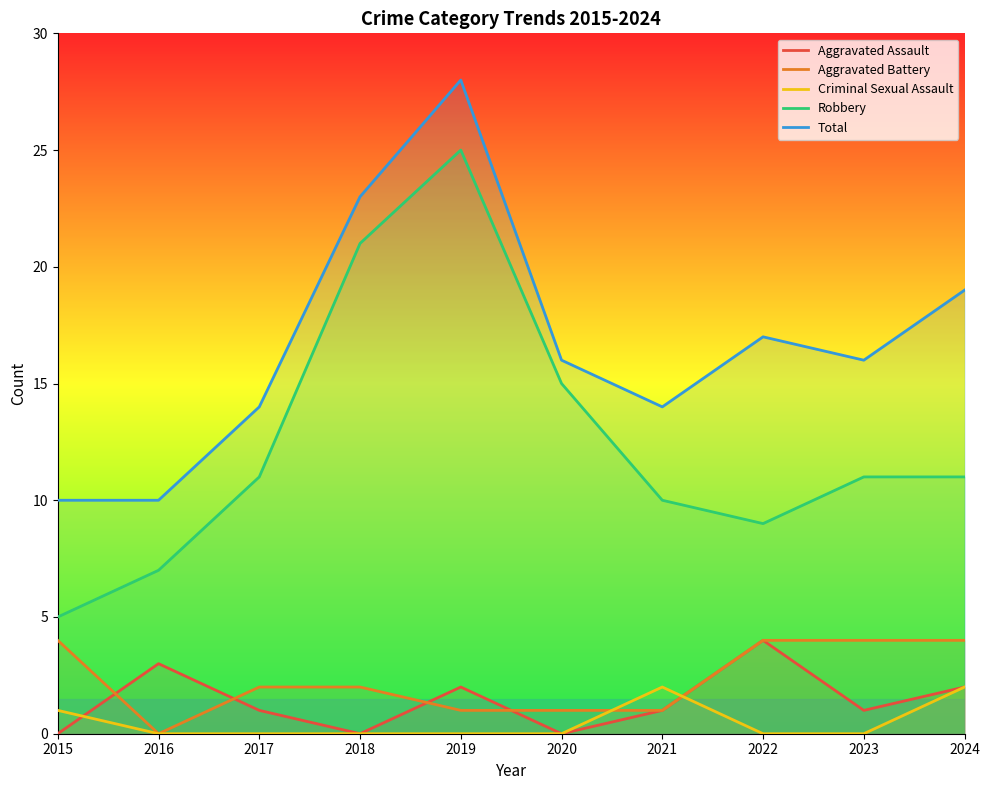

Is it true that Robbery equals 17 at 2023?

False